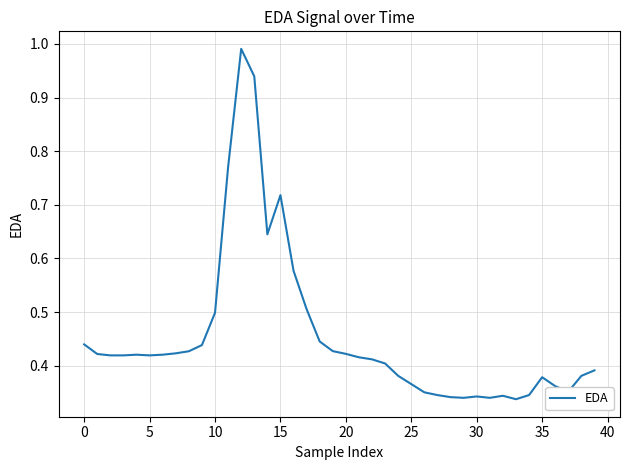

Does the chart display data point markers on the line(s)?

No